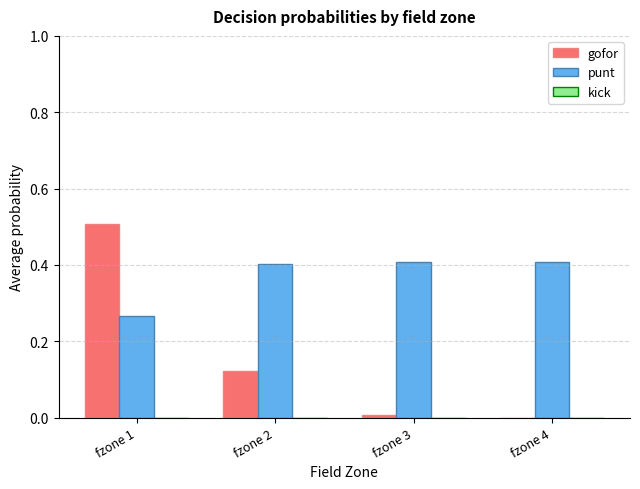

The value of punt at fzone 4 is 0.7. True or false?

False